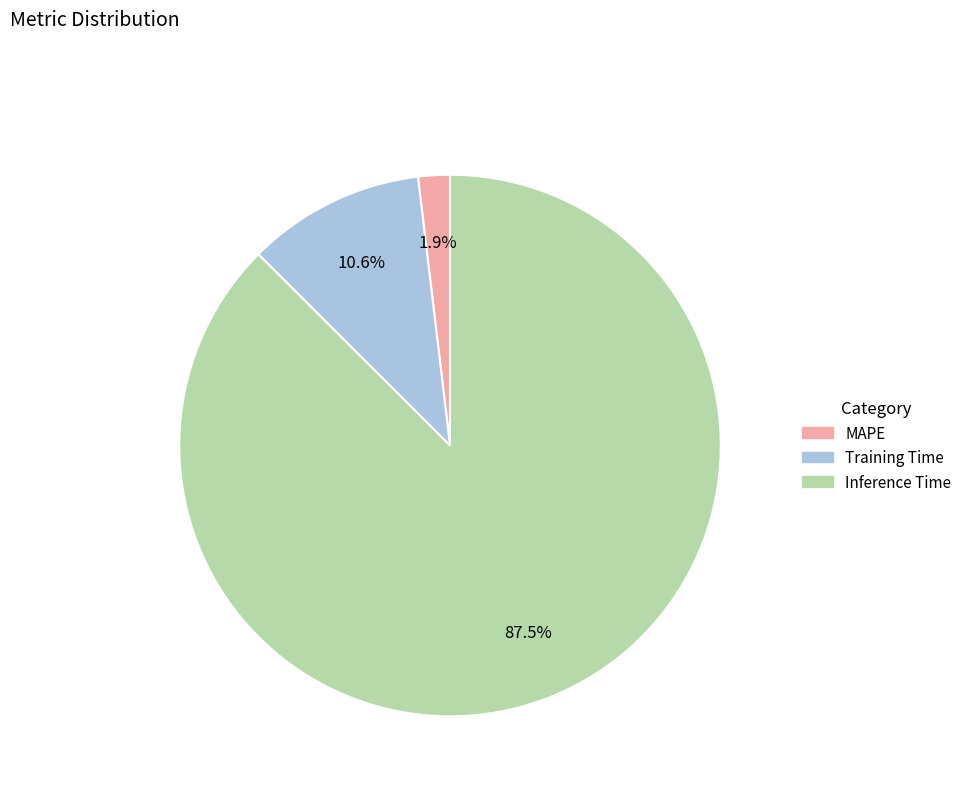

Between Training Time and Inference Time, which is larger?

Inference Time